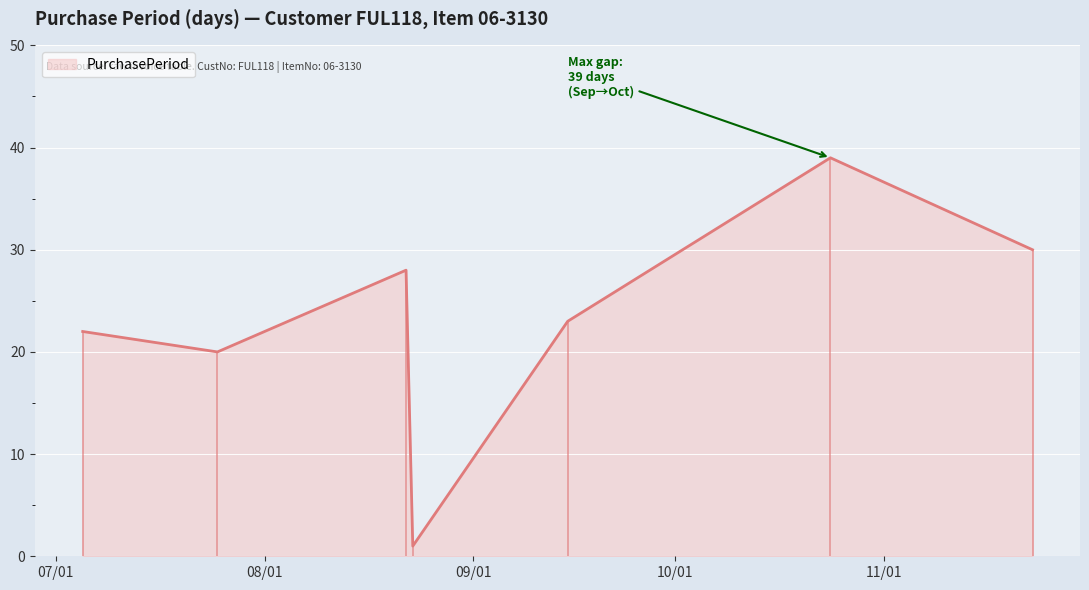

True or false: there are more than 0 points higher than both neighbors.

True